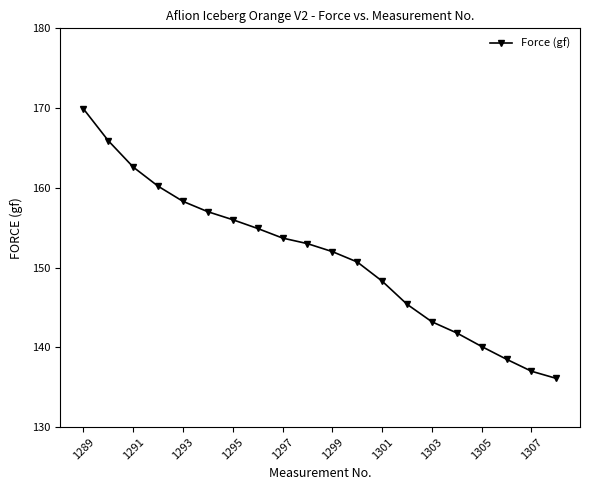

What is the value of the 14th point from the left?

145.4